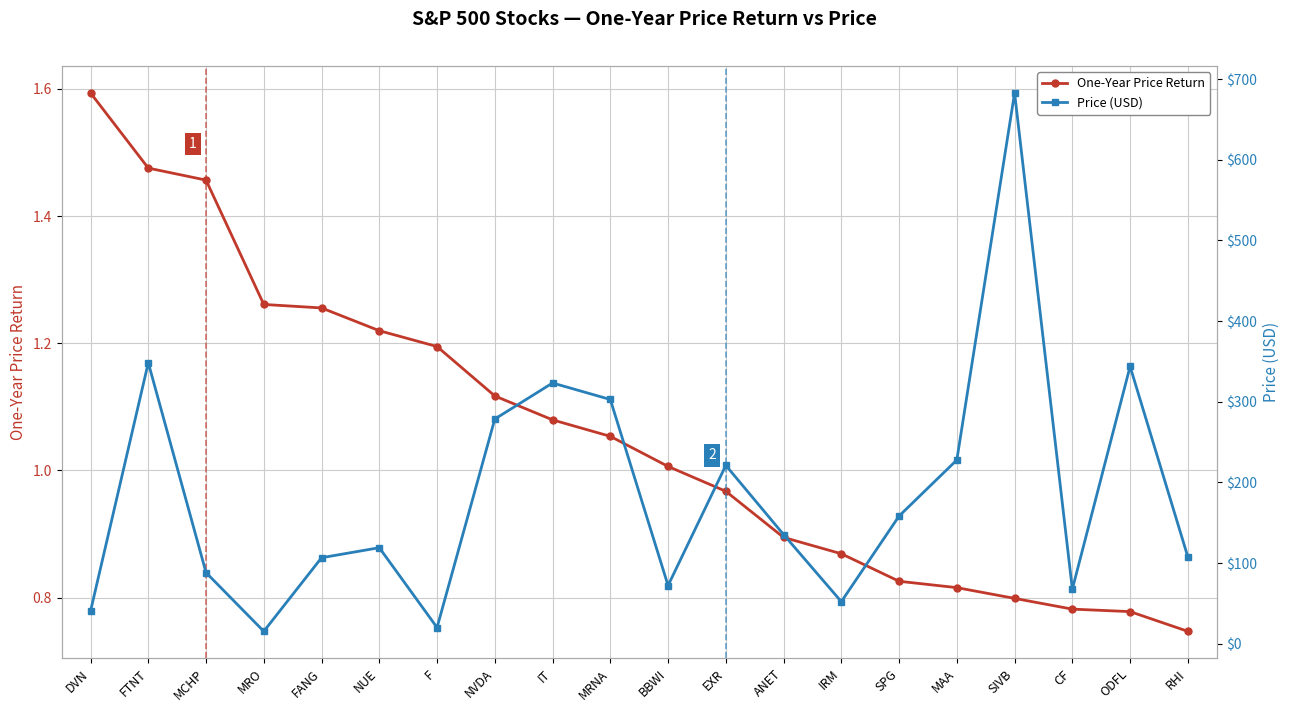

True or false: Price (USD) has more than 1 interior local peaks.

True